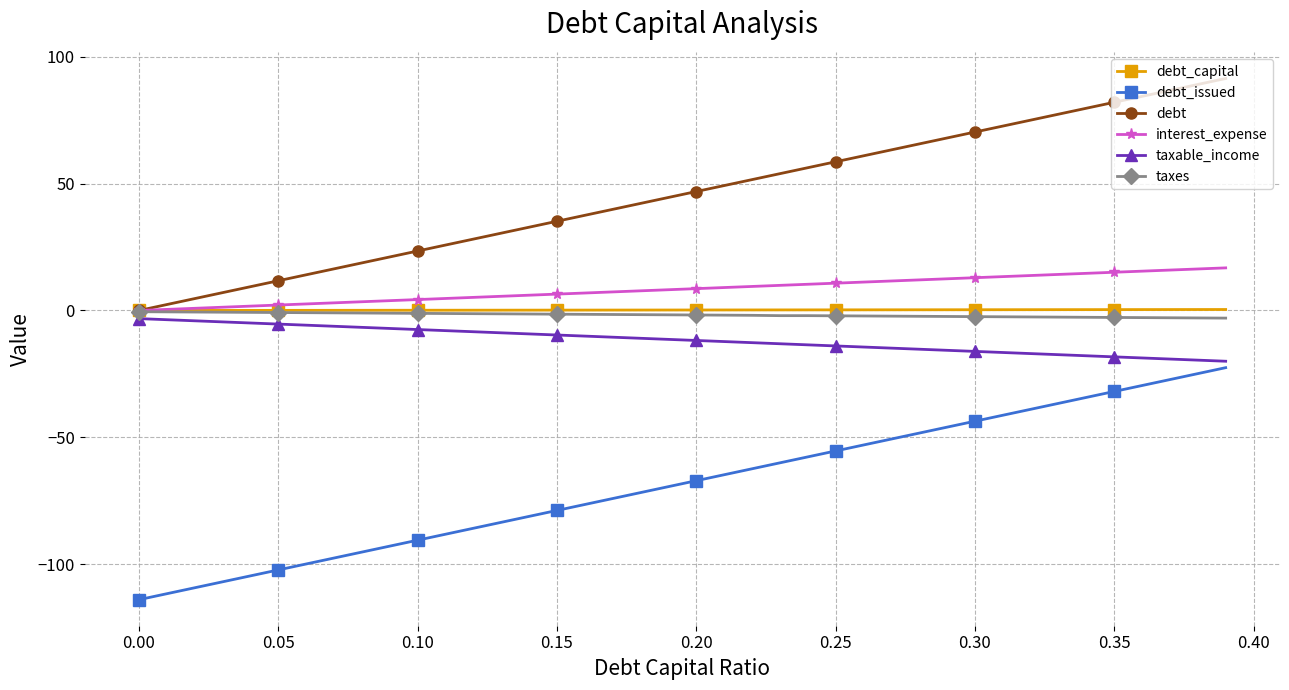

What is the value of the interest_expense point at the 29th from the left?

12.1